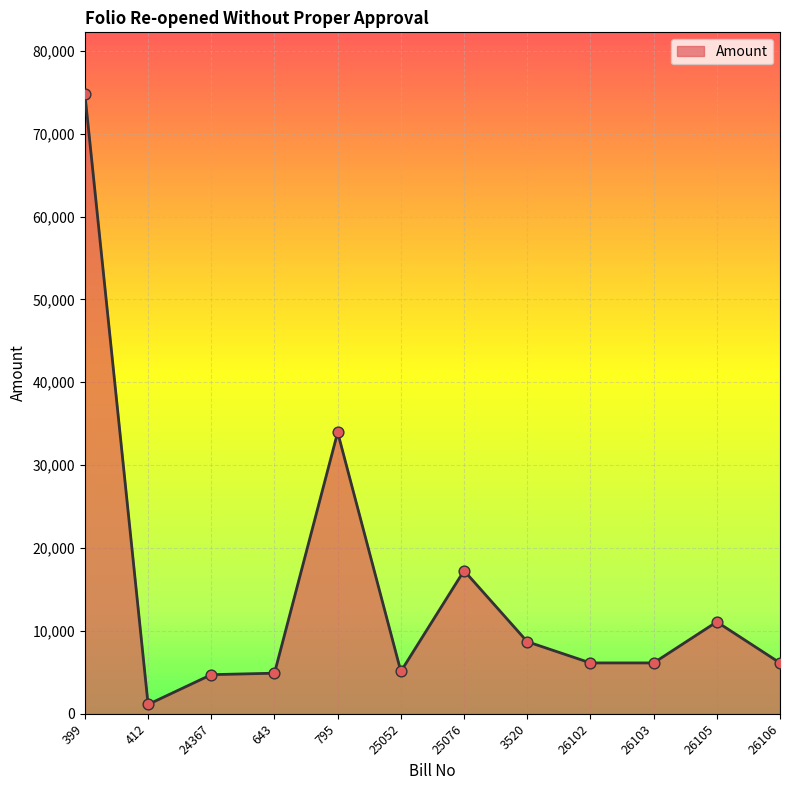

Approximately how many times larger is the value at 26102 compared to 643?

1.3